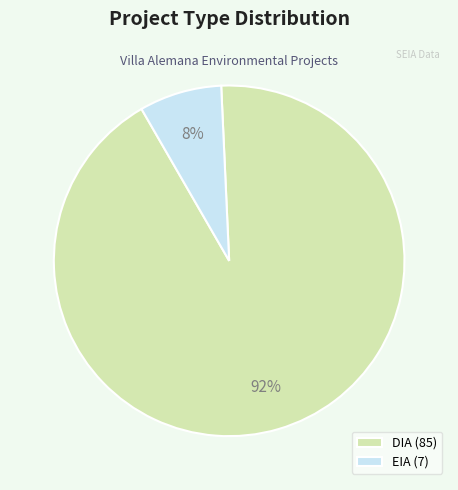

To the nearest percent, what percentage of the pie is DIA?

92%